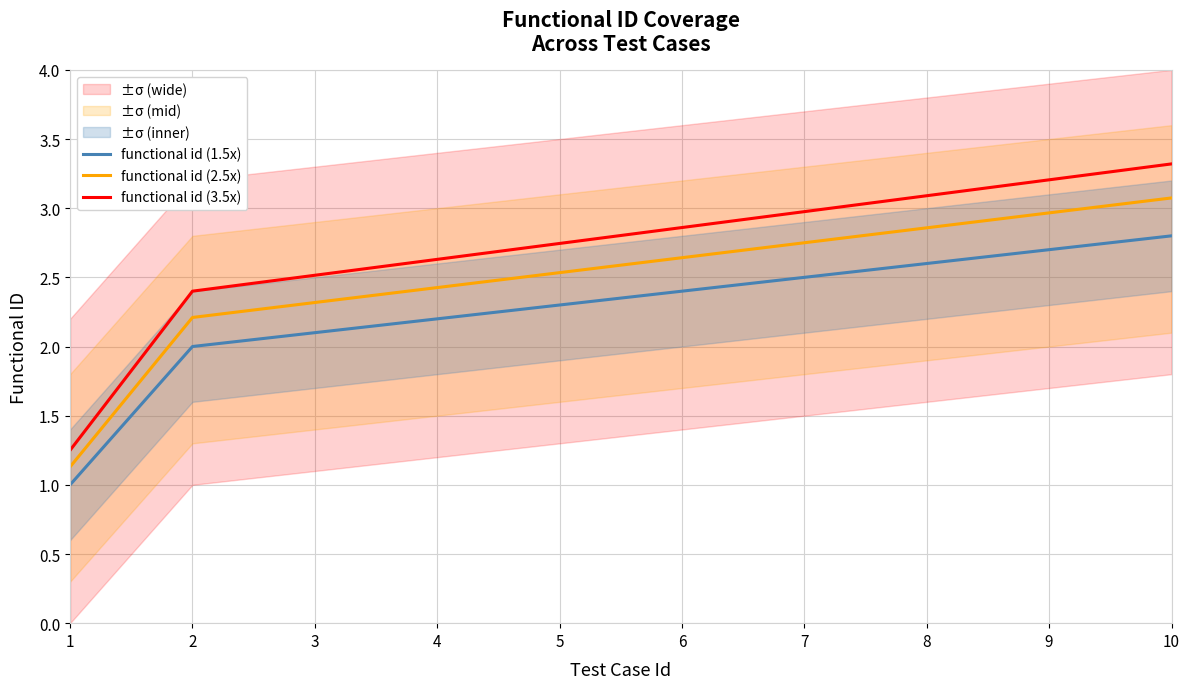

What is the difference between the functional id (2.5x) values at 6 and 2?

0.4